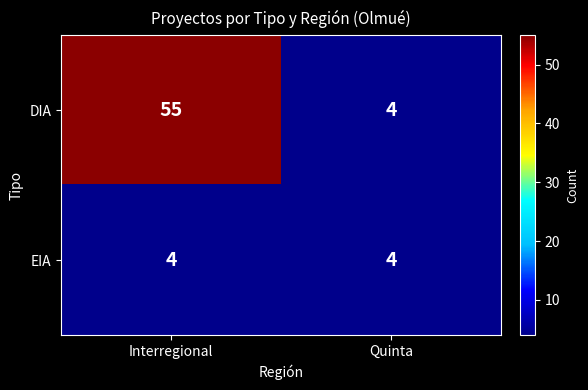

Between Interregional and Quinta, which series saw the biggest shift?

DIA